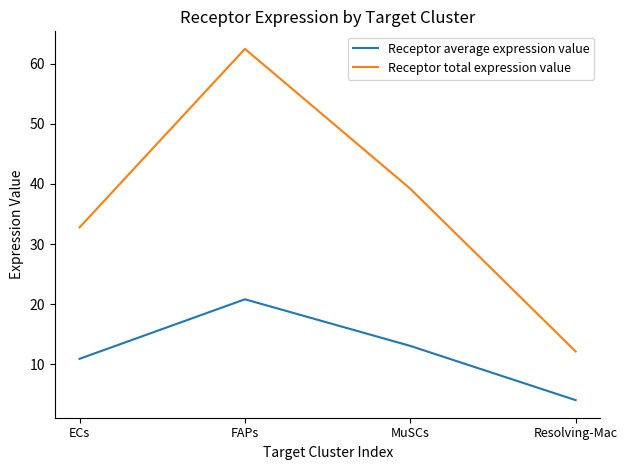

At how many categories does at least one series exceed 28?

3